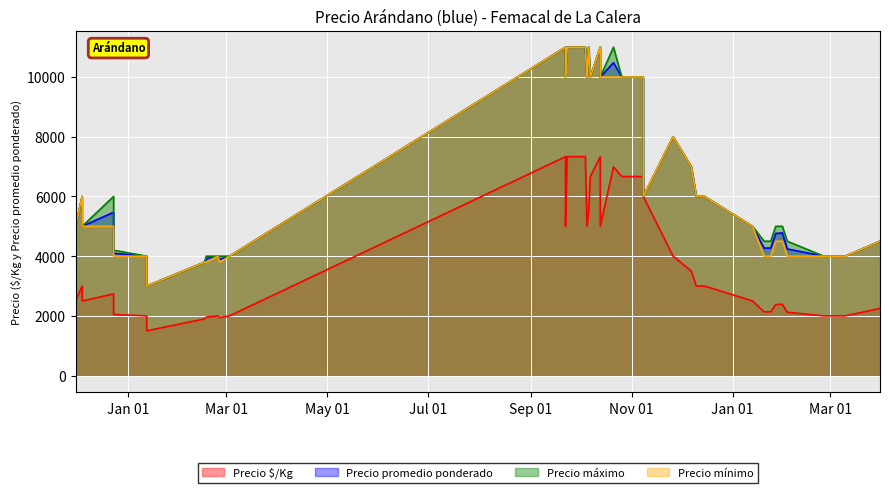

True or false: Precio $/Kg has a value of 2500 at 22.

True